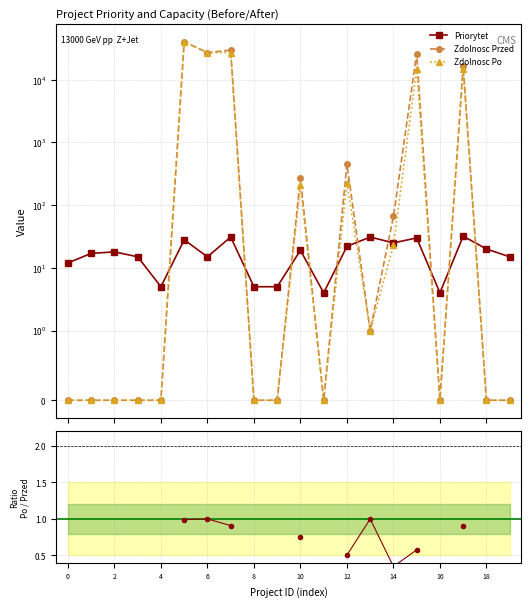

True or false: Zdolnosc Przed has a value of 26341 at INF/2021/00005.

False